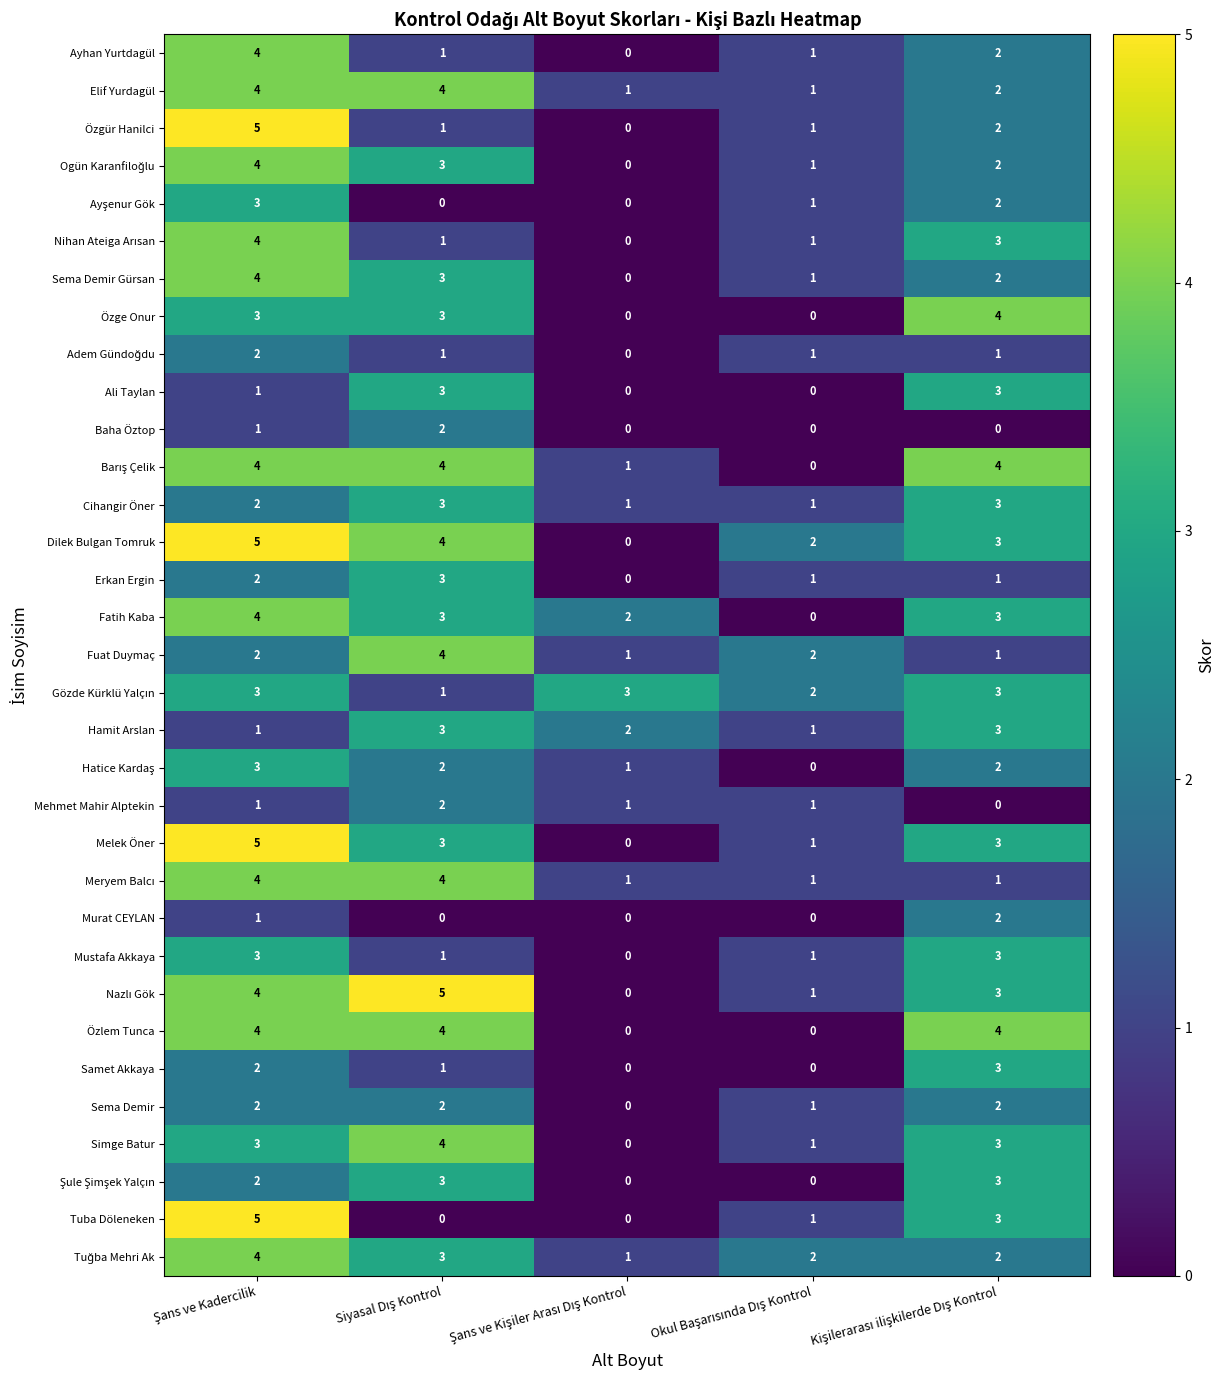

What is the sum of all Baha Öztop values?

3